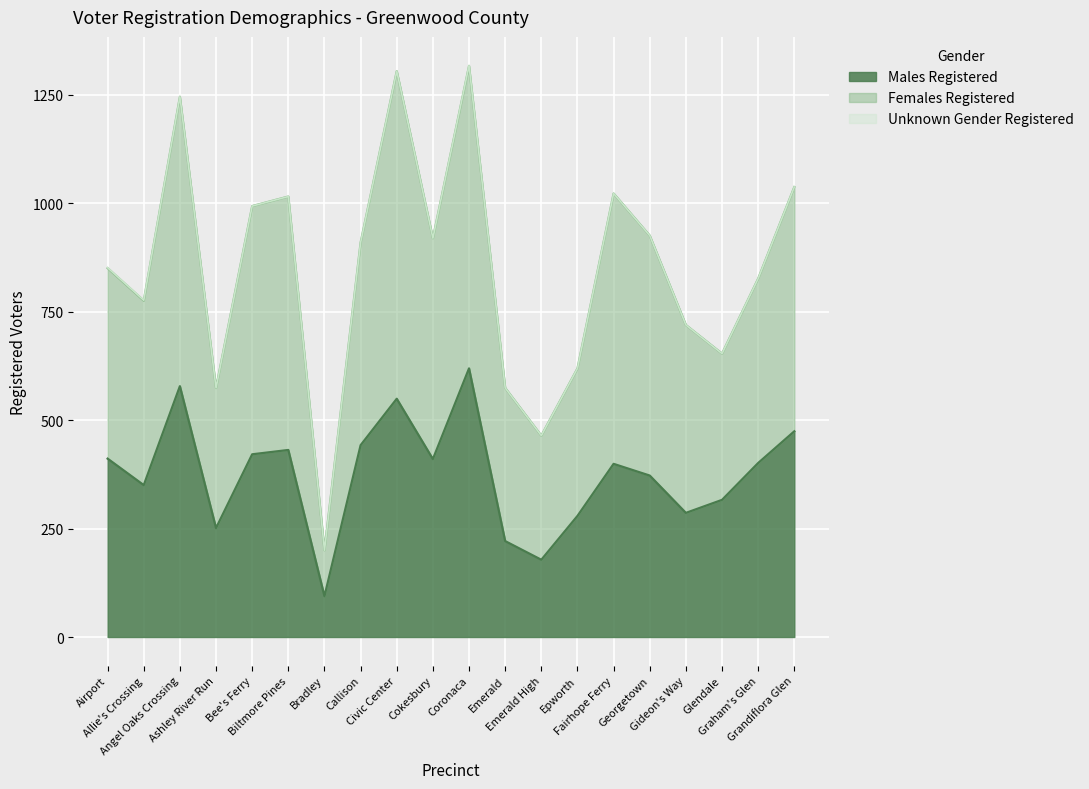

At how many categories does at least one series exceed 148?

20